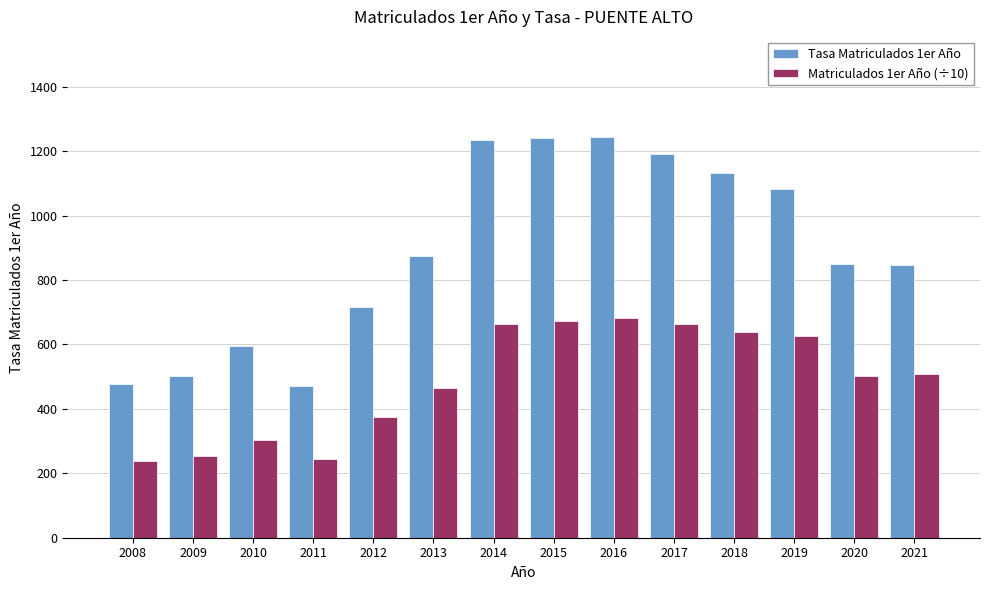

What is the total value across all series at 2019?

1708.2